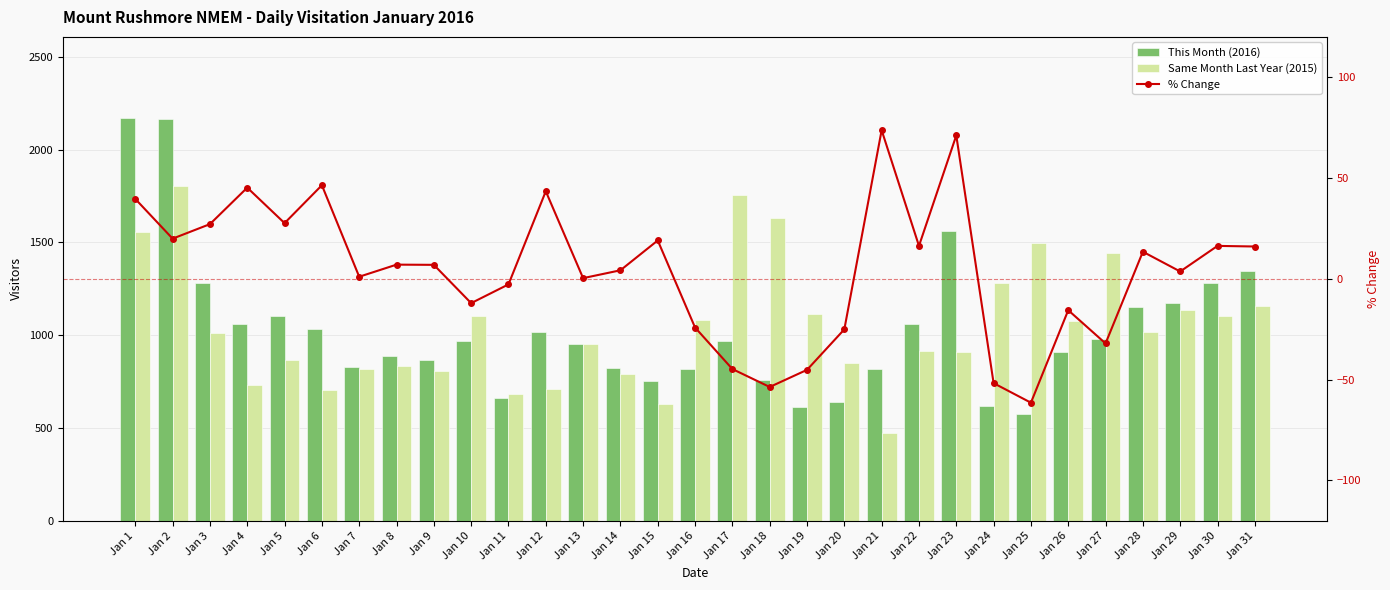

What is the total value across all series at Jan 25?

2011.5